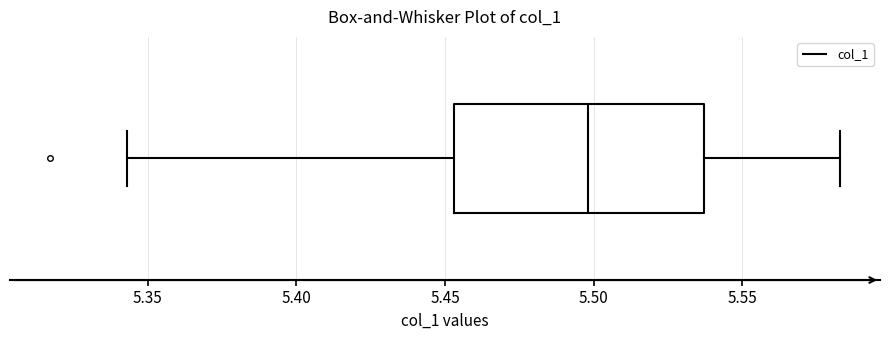

Where is the right edge of the box on the x-axis? The values are not printed on the chart, so give them approximately, as read against the axis.

5.535